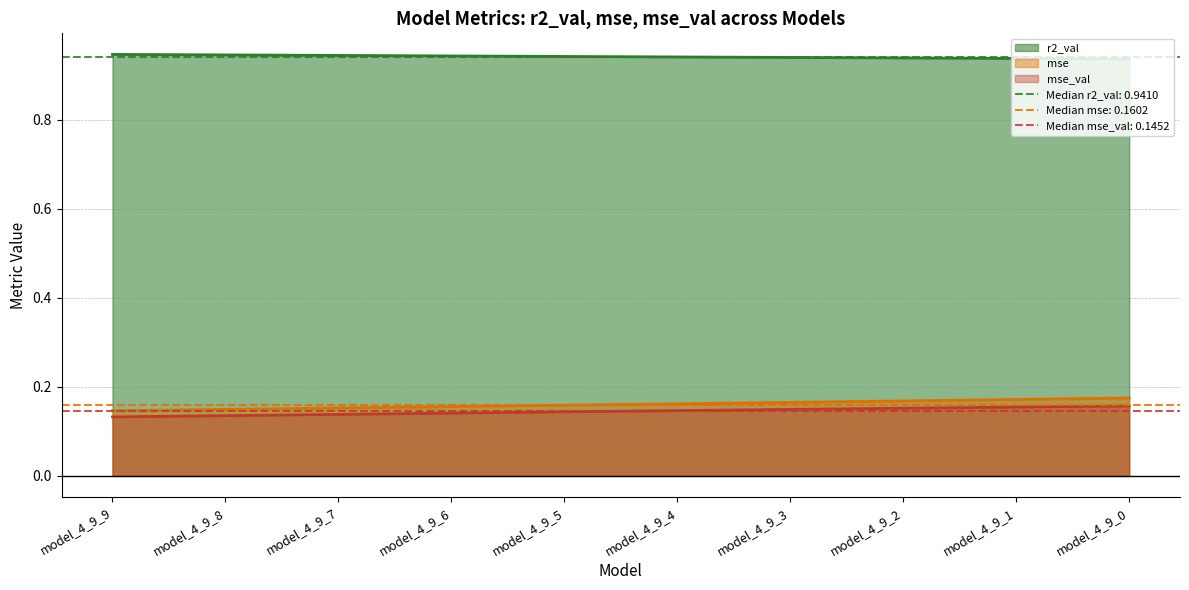

Between model_4_9_2 and model_4_9_5, which is larger?

model_4_9_5